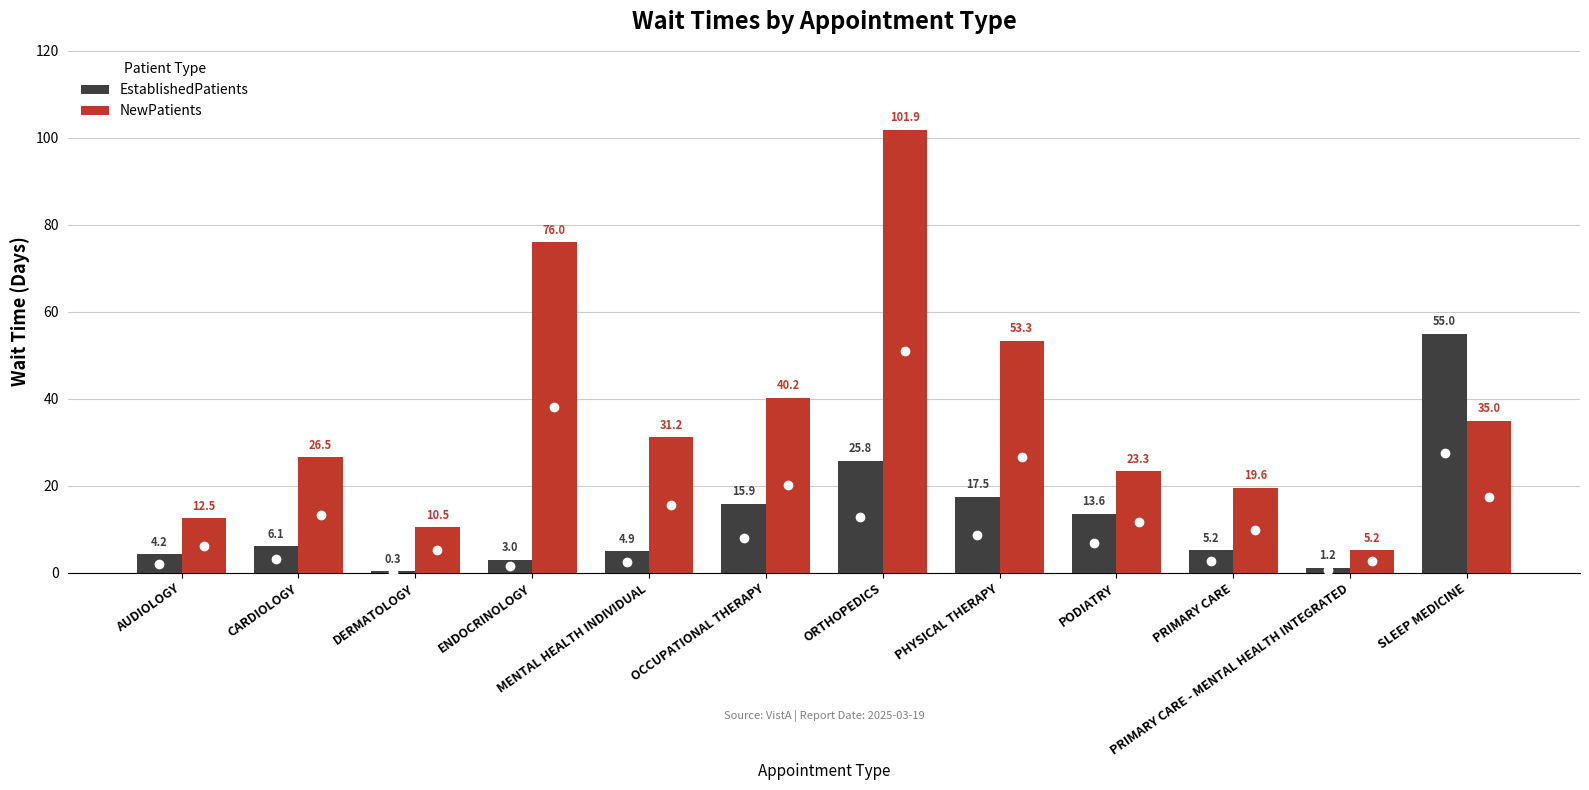

What is the total value across all series at SLEEP MEDICINE?

90.0